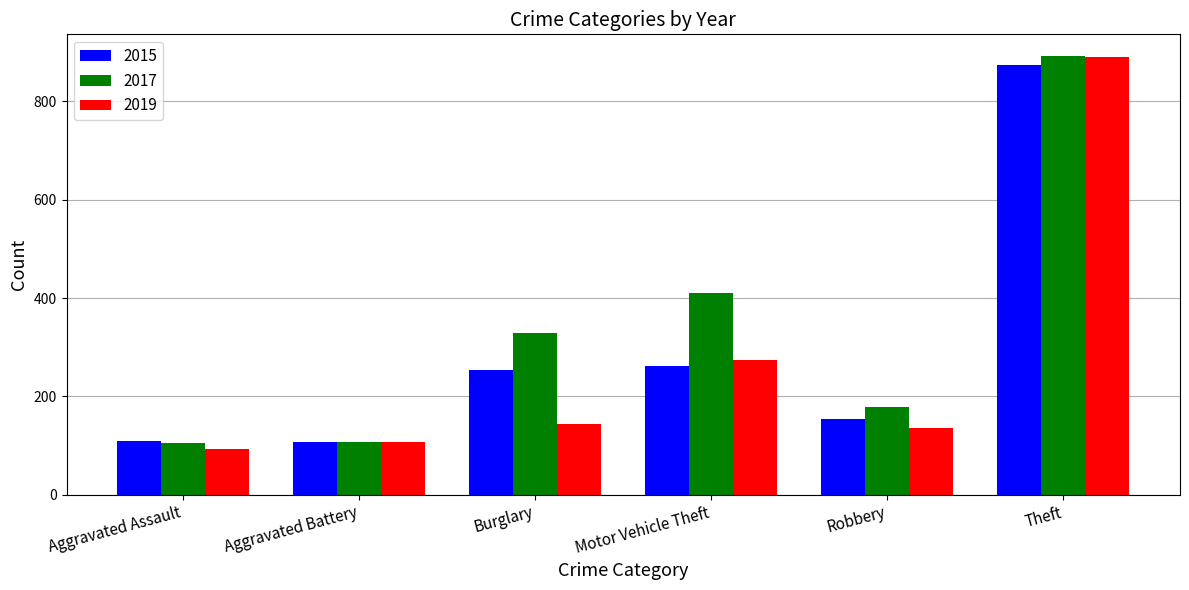

Count the number of data series in this chart.

3